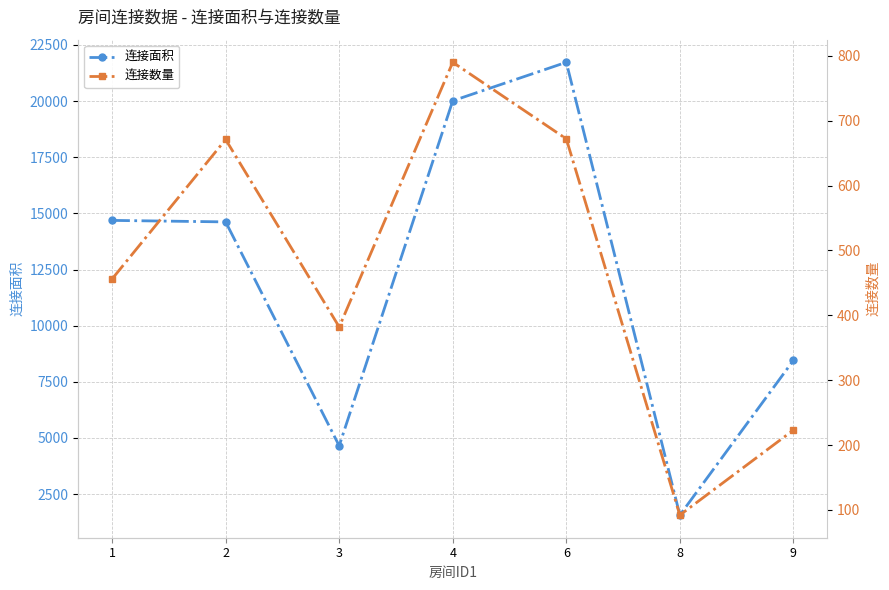

True or false: 连接面积 and 连接数量 cross at least once.

False